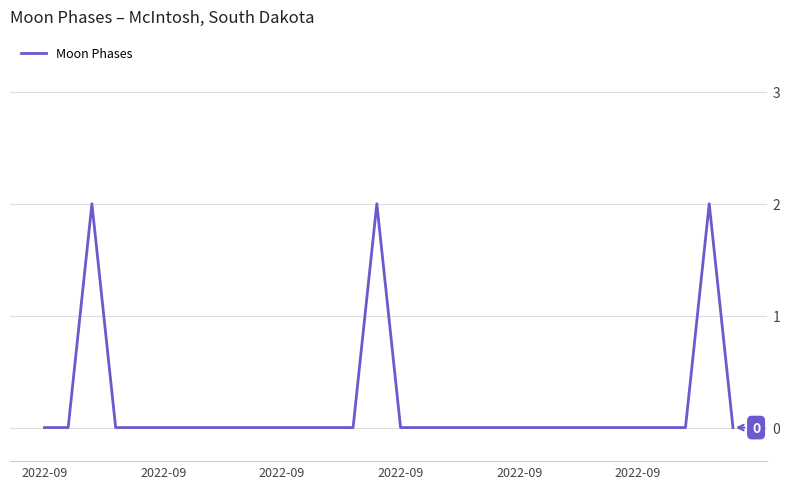

Reading left to right, transcribe all the data shown in this chart.

0	0	2	0	0	0	0	0	0	0	0	0	0	0	2	0	0	0	0	0	0	0	0	0	0	0	0	0	2	0